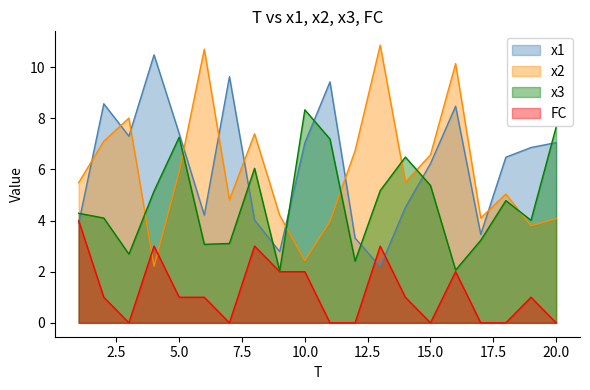

True or false: x2 has more than 1 interior local peaks.

True